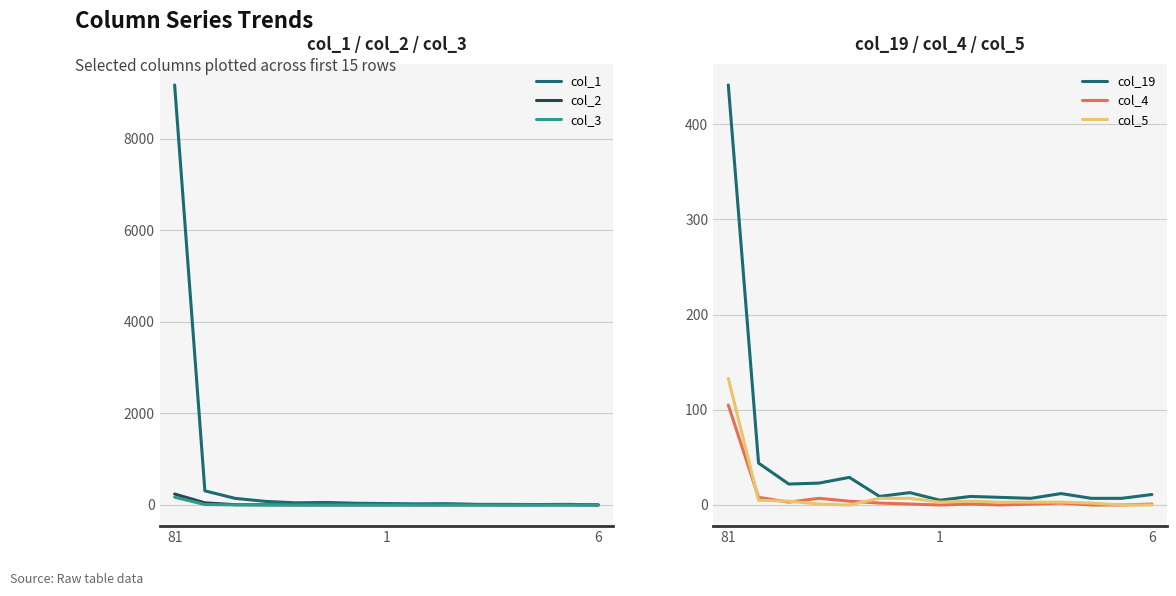

How many data points does each series have?

15